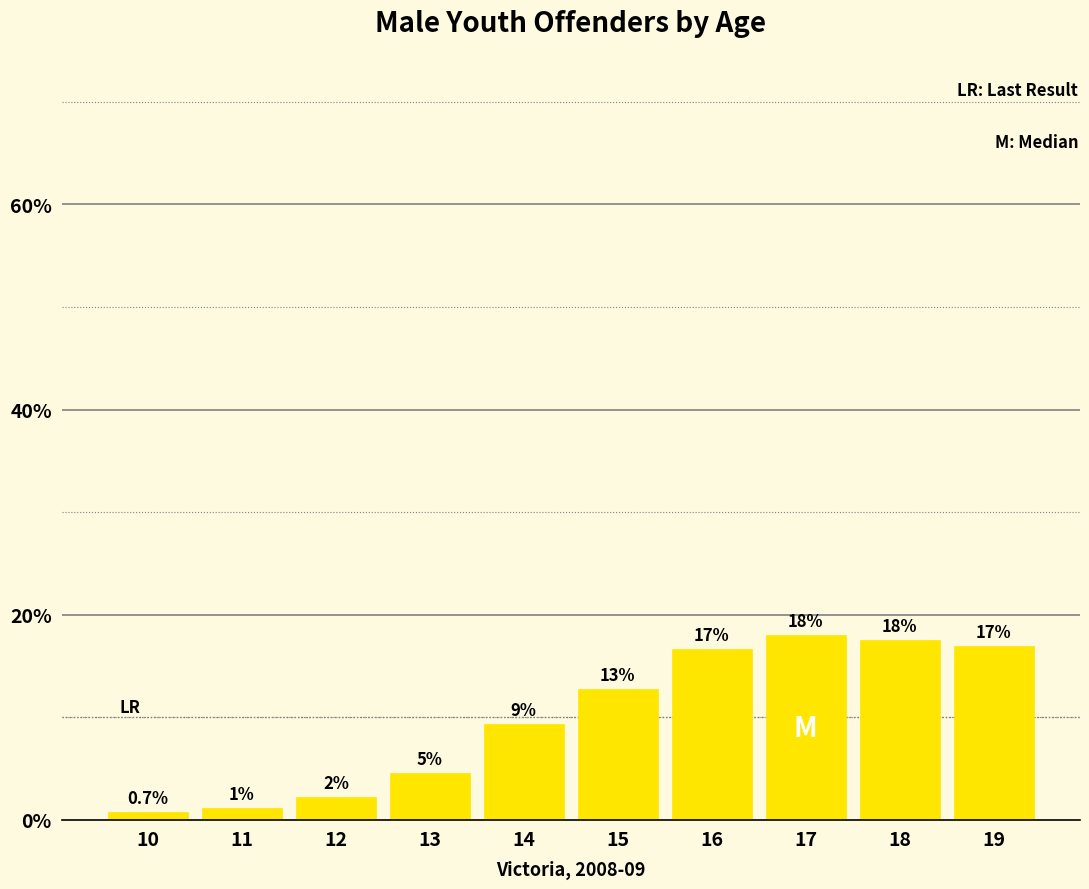

What is the sum of the values at 13 and 14?

13.9